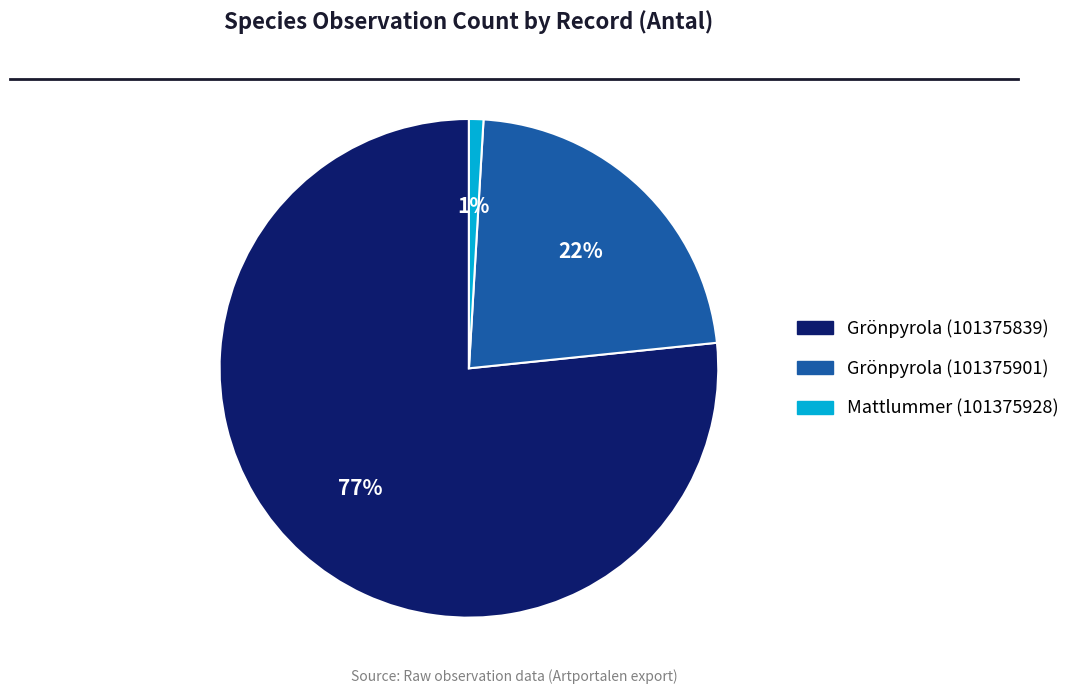

What percentage is the Grönpyrola (101375901) slice, to the nearest percent?

22%